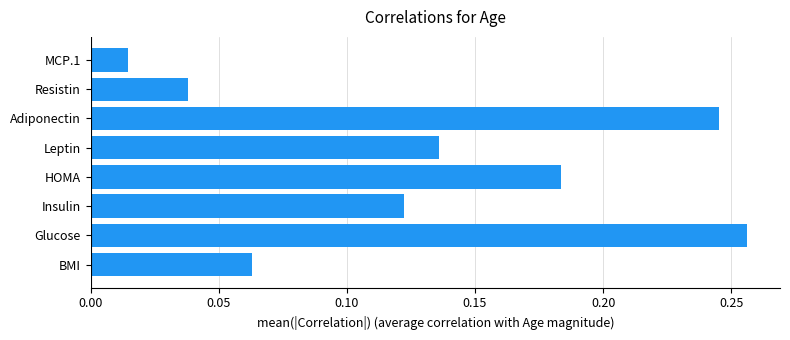

How many bars are there in total?

8